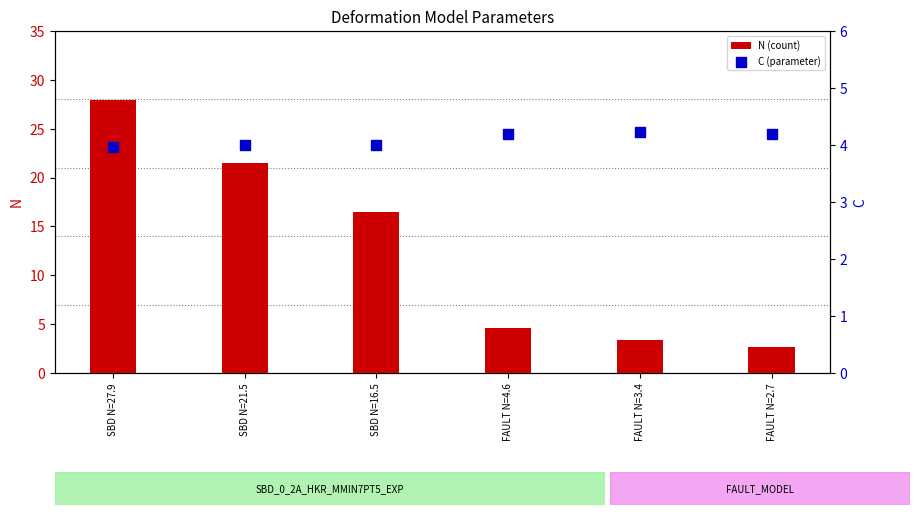

Is the value of C (parameter) at FAULT N=4.6 greater than the value of N (count) at SBD N=21.5?

No